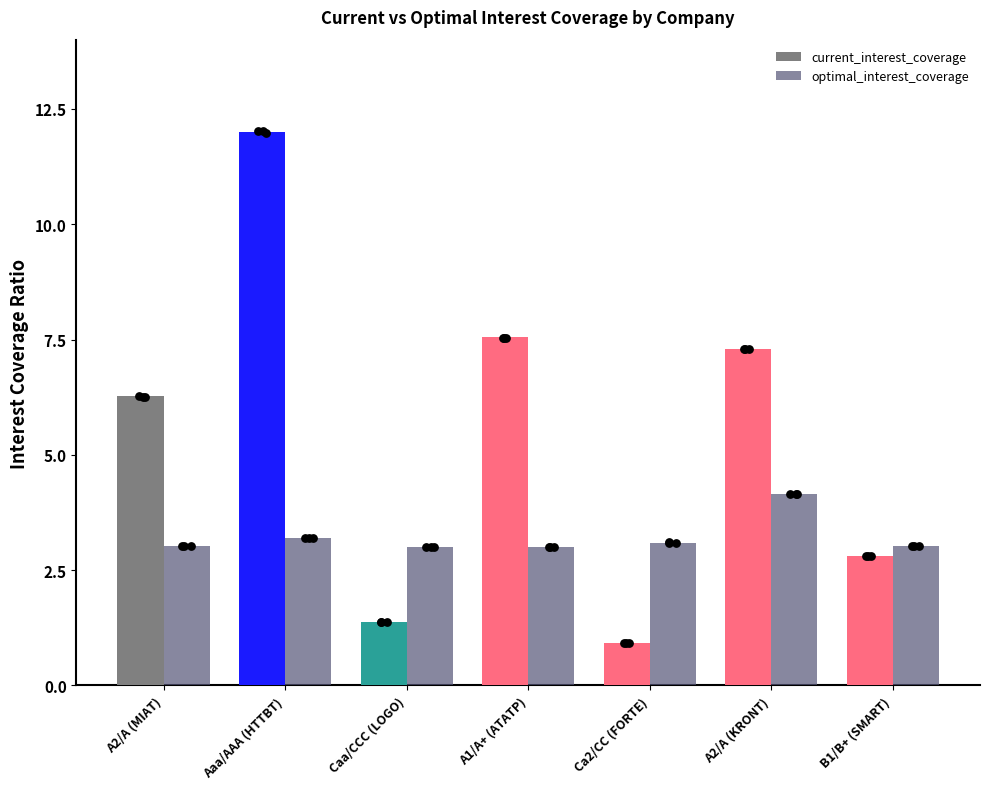

At which category is the sum across all series the highest?

Aaa/AAA (HTTBT)